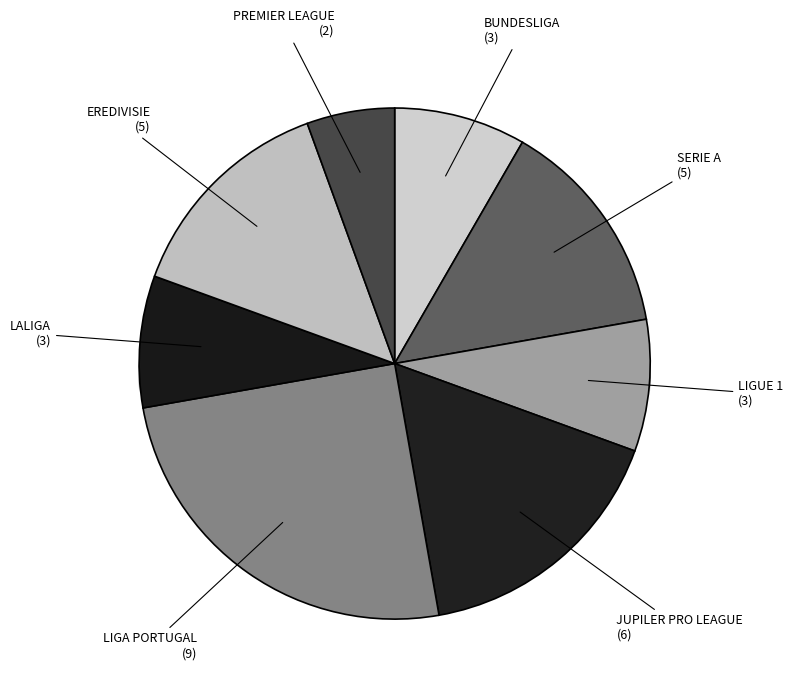

What percentage is the BUNDESLIGA slice, to the nearest percent?

8%